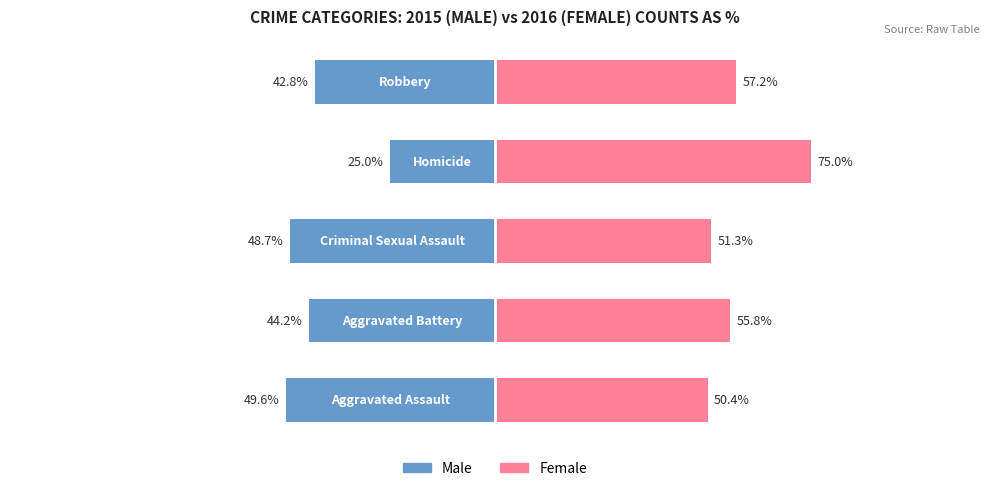

Between 4 and 0, which is larger?

4